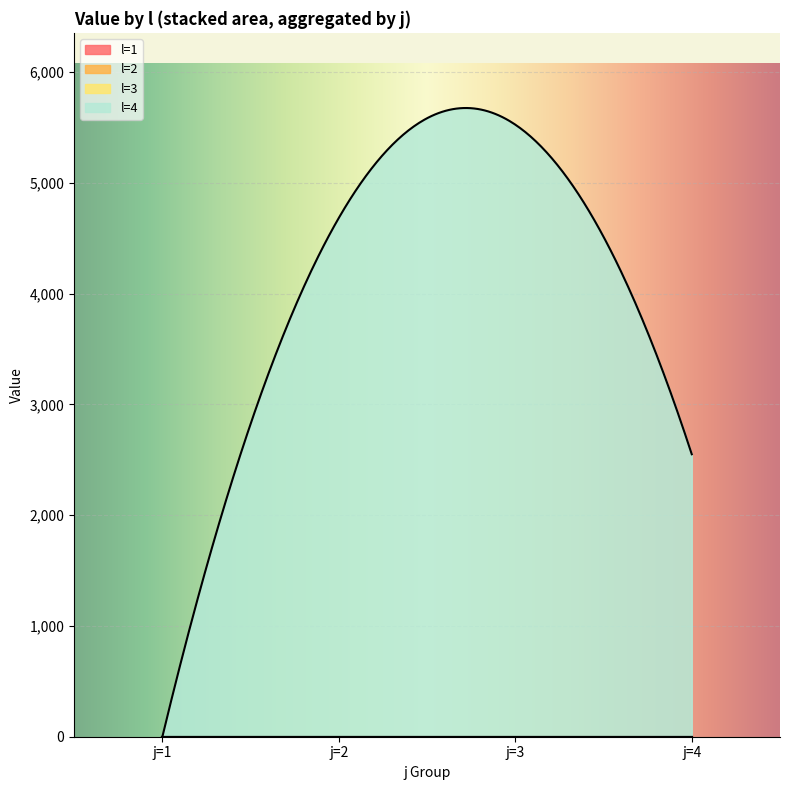

At which category does the chart reach its peak across all series?

i=1,j=3